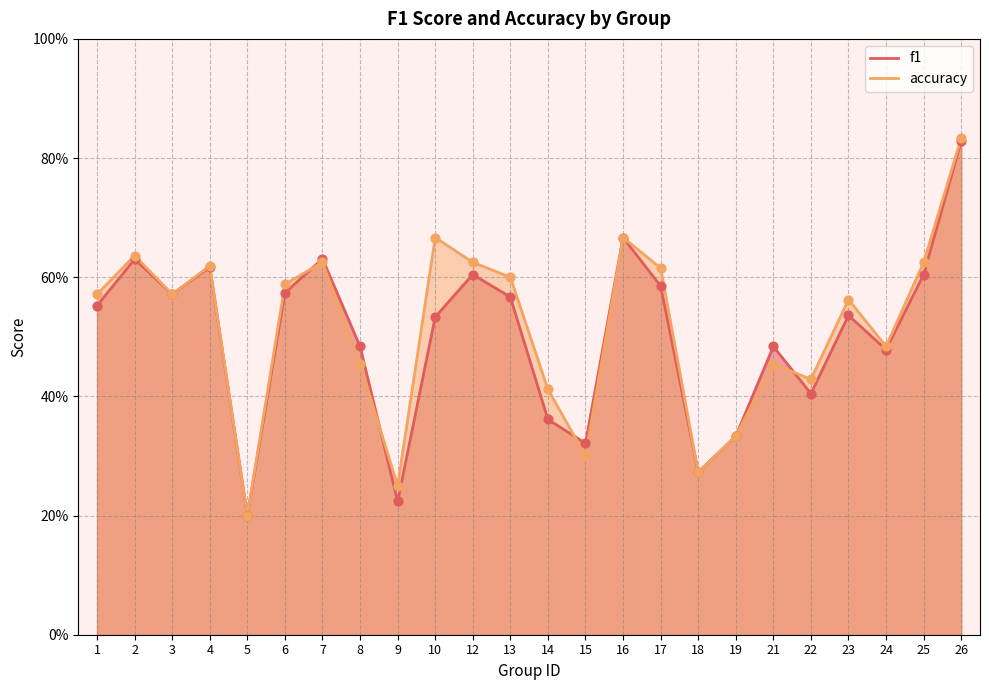

What are all the series names shown in the legend?

f1, accuracy